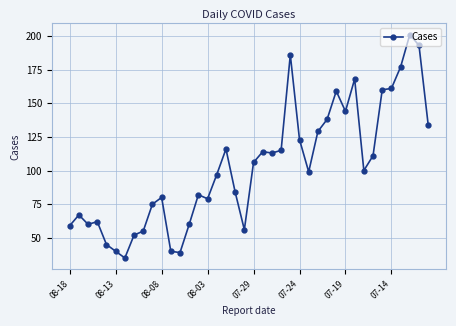

What is the difference between the maximum and minimum values?

166